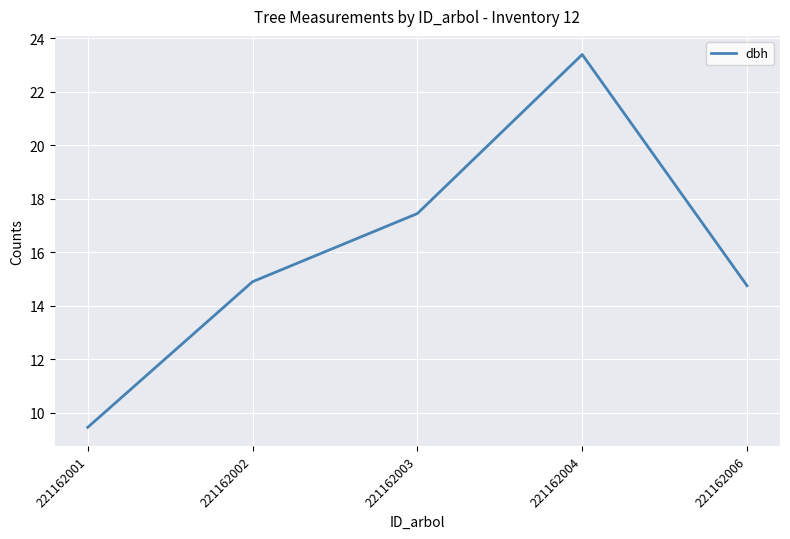

How many interior local peaks (higher than both neighbors) does the data have?

1